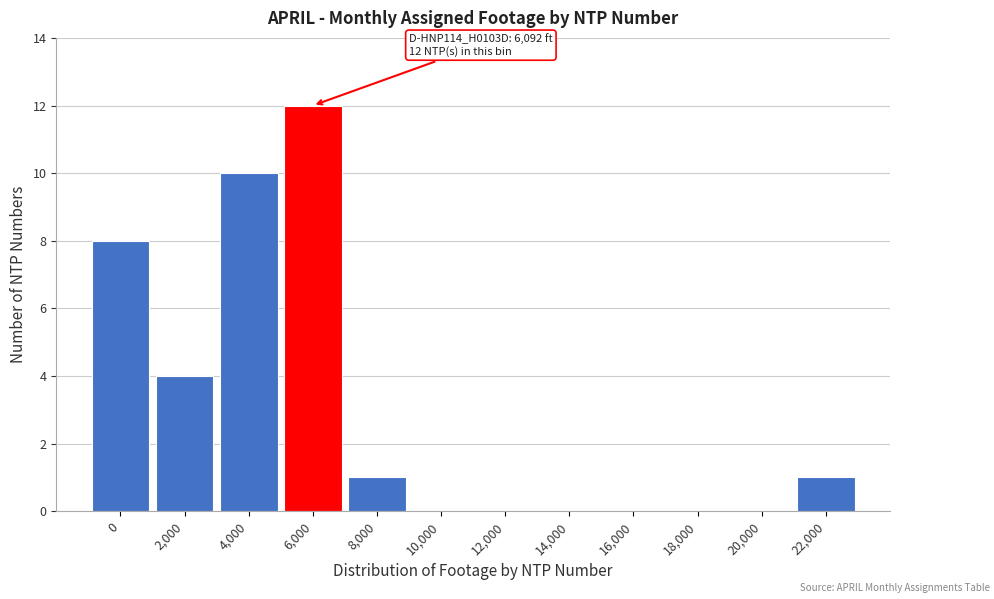

Reading left to right, transcribe all the data shown in this chart.

0=8	2,000=4	4,000=10	6,000=12	8,000=1	10,000=0	12,000=0	14,000=0	16,000=0	18,000=0	20,000=0	22,000=1